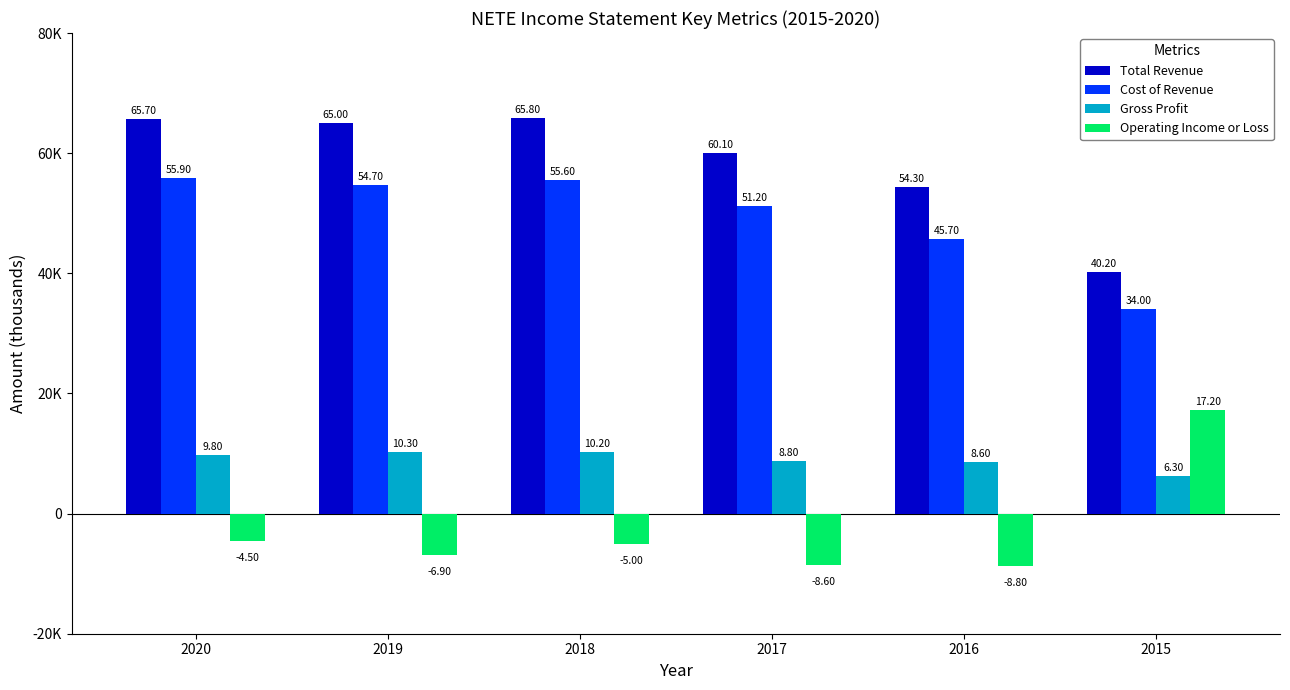

Which series has the largest total across all categories?

Total Revenue